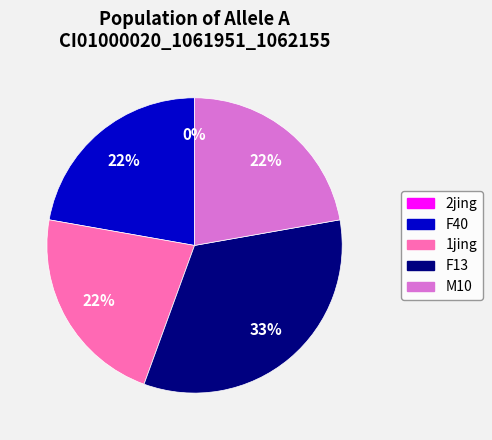

Is 1jing the majority of the pie?

No